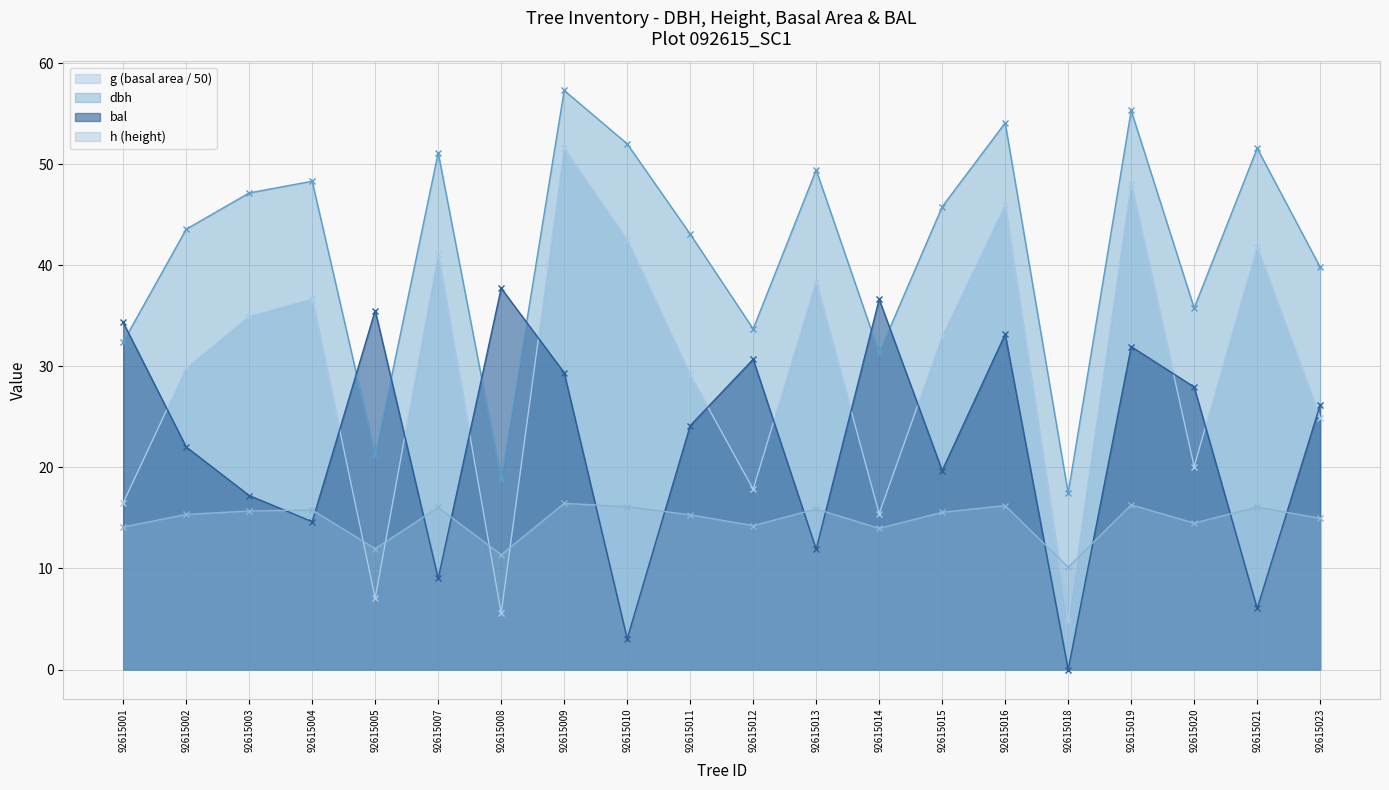

How many lines are shown in the chart?

4